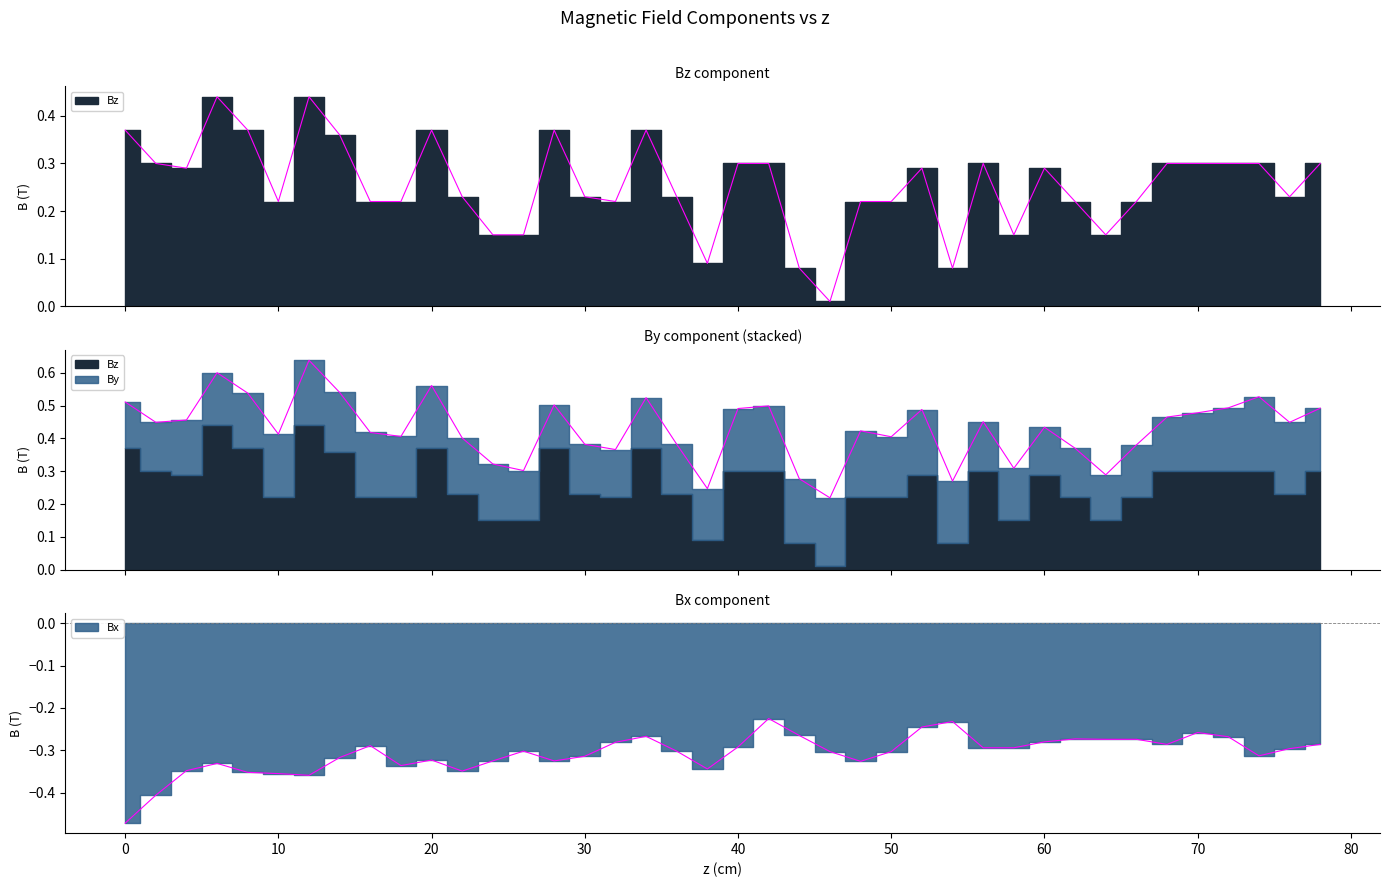

What is the average value of the Bz series?

0.3